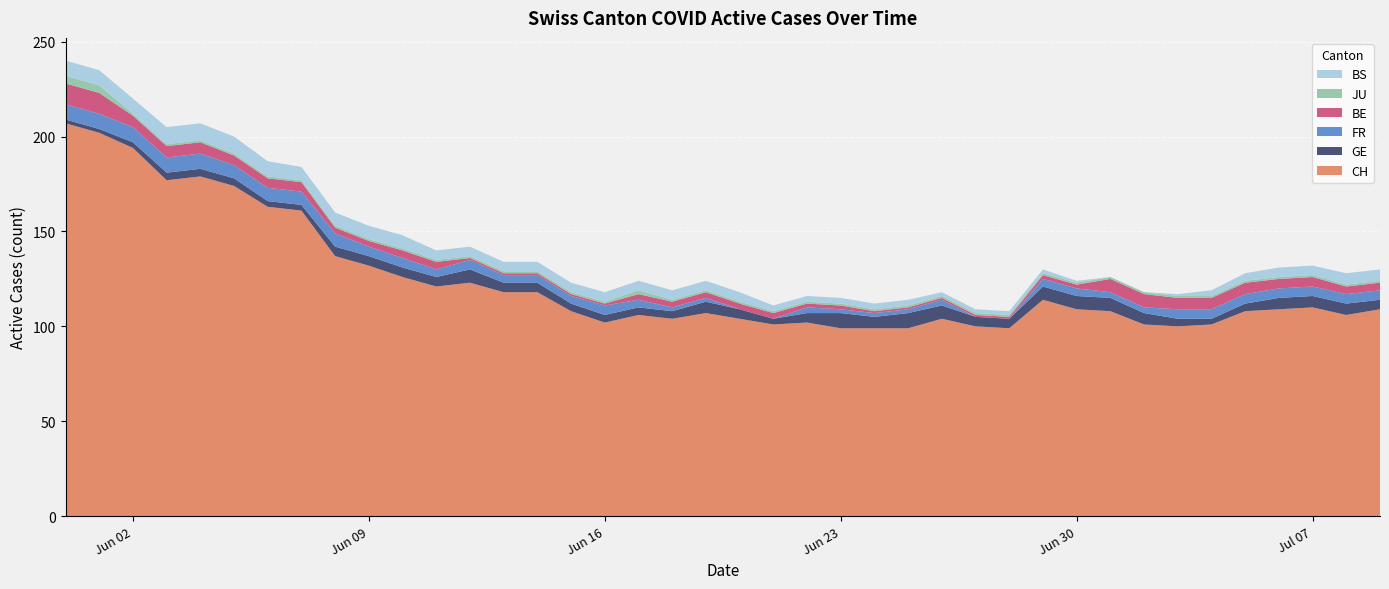

Reading right to left, list all the values displayed in this chart.

CH: 39=109	38=106	37=110	36=109	35=108	34=101	33=100	32=101	31=108	30=109	29=114	28=99	27=100	26=104	25=99	24=99	23=99	22=102	21=101	20=104	19=107	18=104	17=106	16=102	15=108	14=118	13=118	12=123	11=121	10=126	9=132	8=137	7=161	6=163	5=174	4=179	3=177	2=194	1=202	0=207
GE: 39=5	38=6	37=6	36=6	35=4	34=3	33=4	32=6	31=7	30=7	29=7	28=5	27=5	26=7	25=8	24=6	23=8	22=5	21=3	20=5	19=6	18=4	17=4	16=4	15=4	14=5	13=5	12=7	11=5	10=5	9=5	8=5	7=3	6=3	5=4	4=4	3=4	2=3	1=2	0=2
FR: 39=5	38=5	37=5	36=5	35=5	34=5	33=5	32=3	31=3	30=4	29=4	28=0	27=0	26=3	25=2	24=2	23=2	22=3	21=0	20=0	19=2	18=2	17=4	16=5	15=4	14=4	13=4	12=5	11=4	10=5	9=5	8=7	7=7	6=7	5=7	4=8	3=8	2=8	1=8	0=8
BE: 39=4	38=4	37=5	36=5	35=6	34=6	33=6	32=7	31=7	30=2	29=2	28=1	27=1	26=1	25=1	24=1	23=2	22=2	21=3	20=3	19=3	18=3	17=3	16=1	15=1	14=1	13=1	12=1	11=4	10=4	9=3	8=3	7=5	6=5	5=5	4=6	3=6	2=6	1=11	0=11
JU: 39=1	38=1	37=1	36=1	35=1	34=1	33=1	32=1	31=1	30=1	29=1	28=1	27=1	26=1	25=1	24=1	23=1	22=1	21=1	20=1	19=1	18=1	17=2	16=1	15=1	14=1	13=1	12=1	11=1	10=1	9=1	8=1	7=1	6=1	5=1	4=1	3=1	2=1	1=4	0=4
BS: 39=6	38=6	37=5	36=5	35=4	34=3	33=1	32=0	31=0	30=1	29=2	28=2	27=2	26=2	25=3	24=3	23=3	22=3	21=3	20=5	19=5	18=5	17=5	16=5	15=5	14=5	13=5	12=5	11=5	10=7	9=7	8=7	7=7	6=8	5=9	4=9	3=9	2=8	1=8	0=8